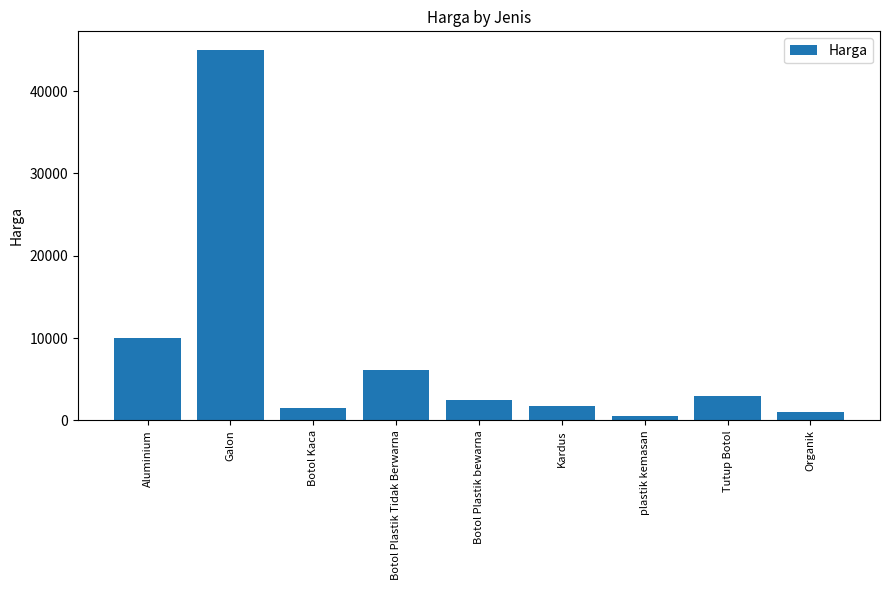

The chart shows a value of 10000 at Aluminium. True or false?

True